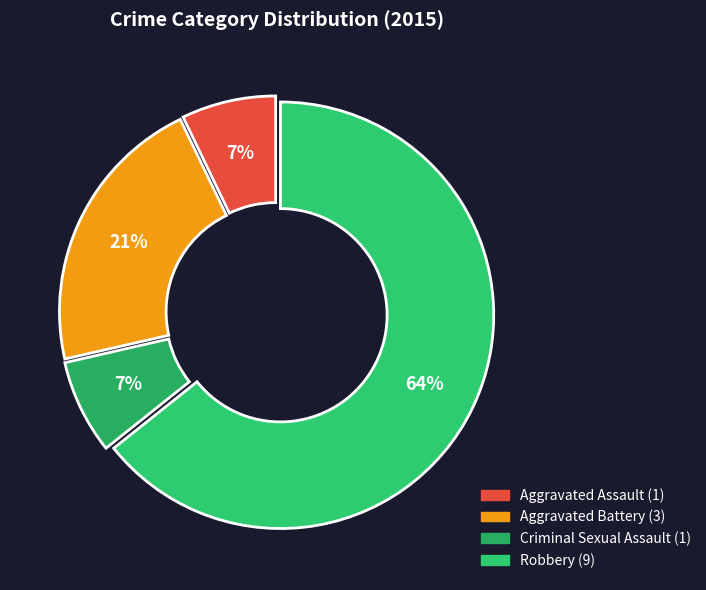

The Aggravated Assault slice represents 7% of the pie. True or false?

True